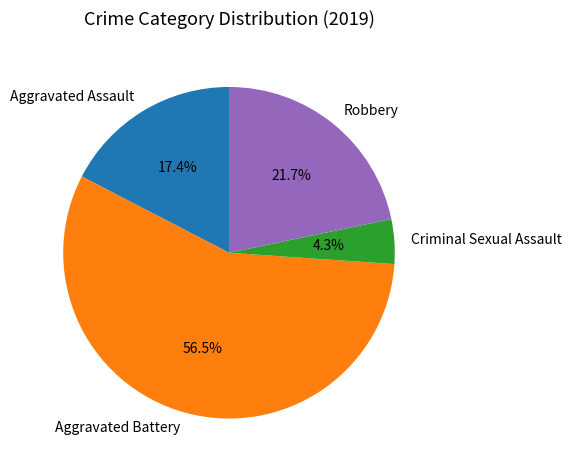

To the nearest percent, what percentage of the pie is Robbery?

22%